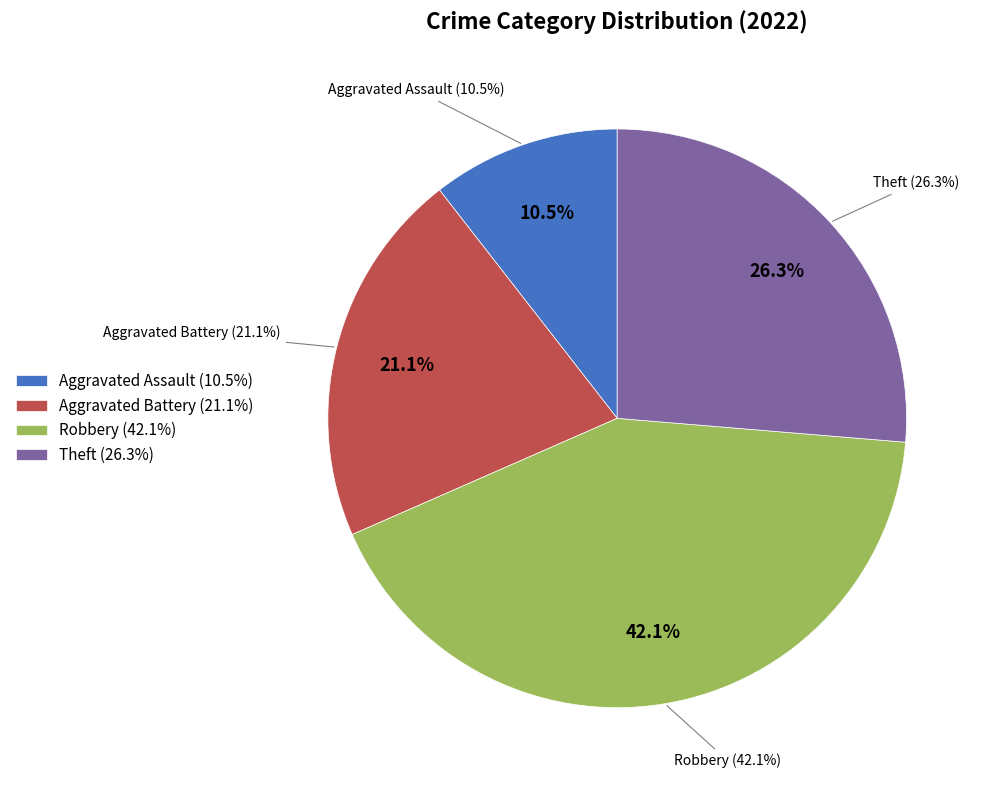

To the nearest percent, what is the difference between the largest and smallest slice percentages?

32%